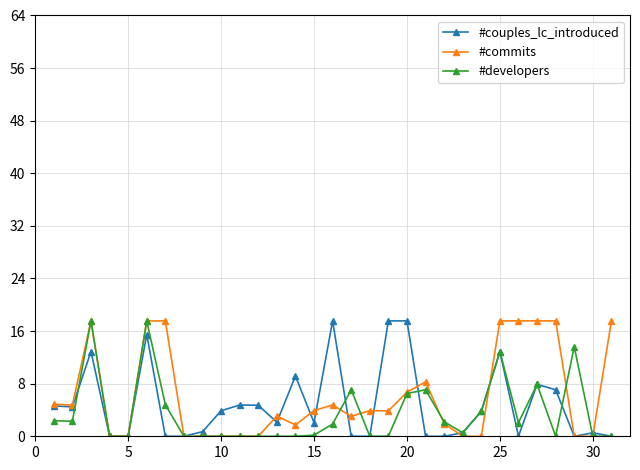

Rank the series by their average value, from lowest to highest.

#developers, #couples_lc_introduced, #commits